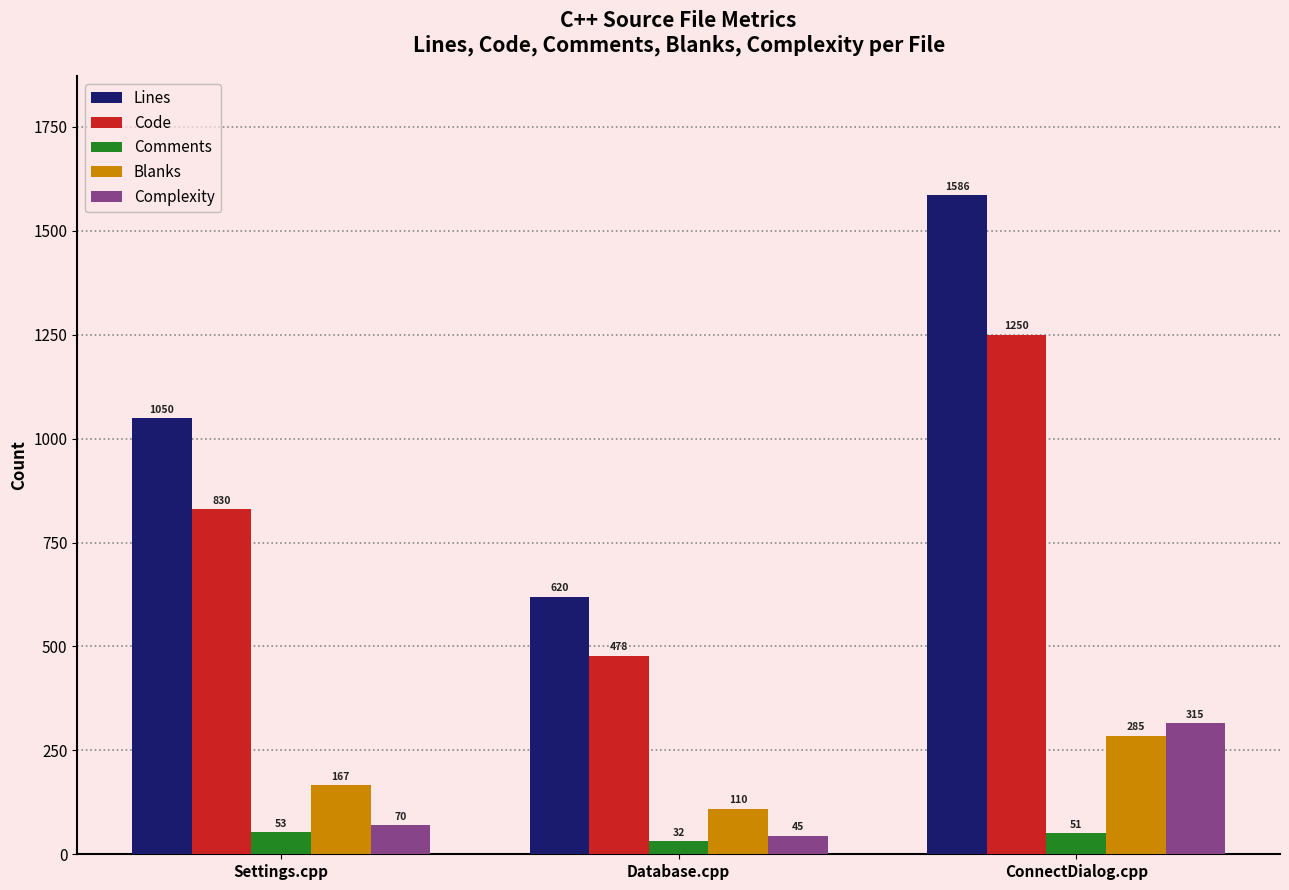

What is the spread (max minus min) of values at Database.cpp?

588